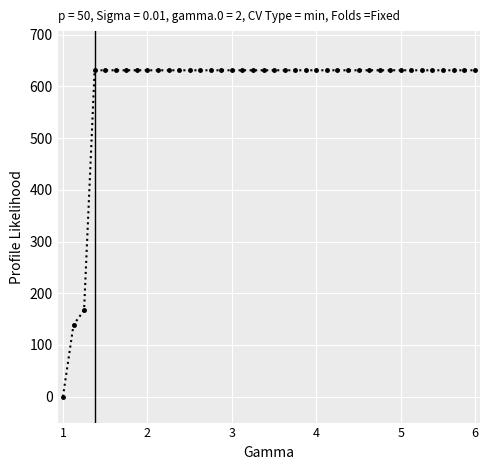

What is the value of the 26th point from the left?

631